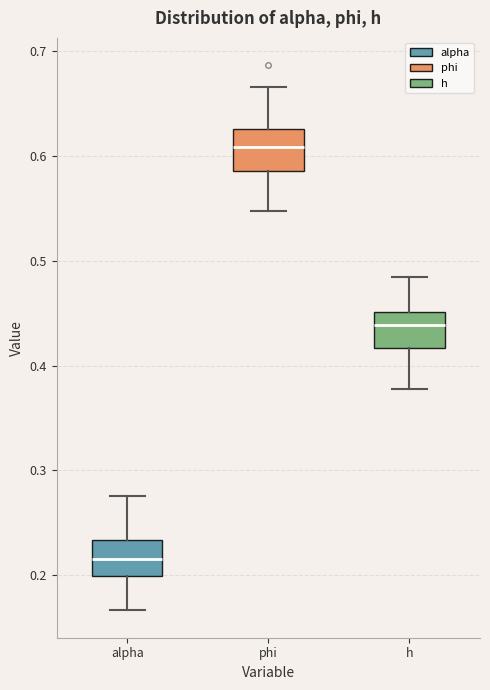

Which box's median line is the lowest?

alpha